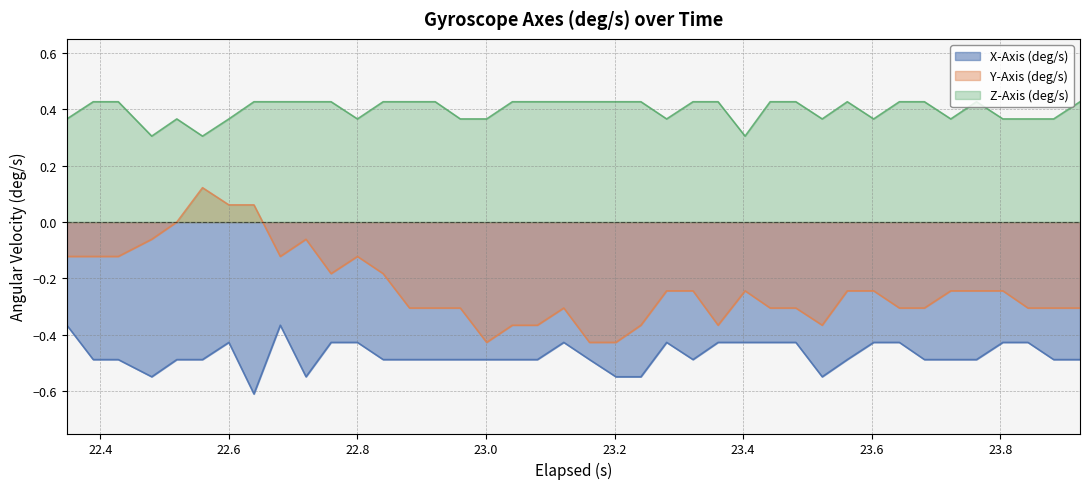

What is the average value of the Z-Axis (deg/s) series?

0.4